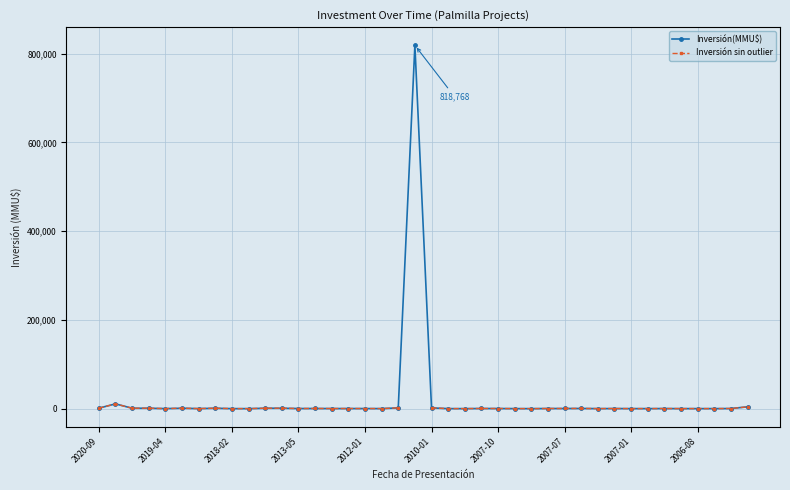

How many interior local peaks does the Inversión(MMU$) series have?

10